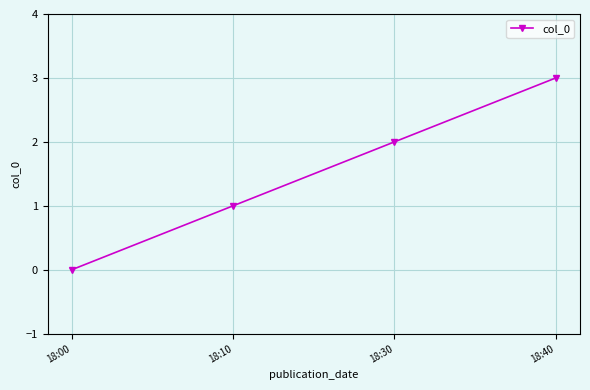

Between 18:00 and 18:40, which is larger?

18:40